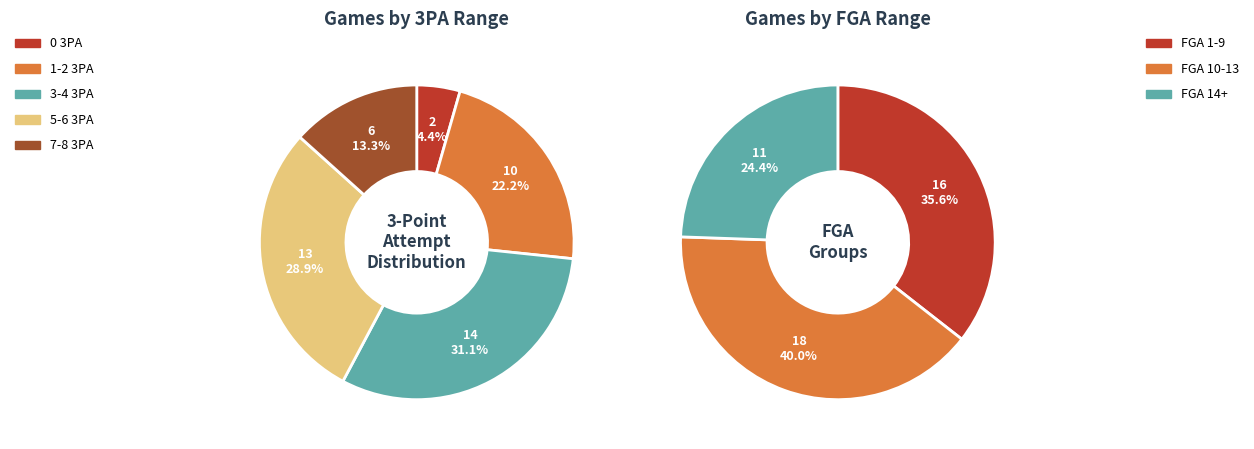

Is 5-6 3PA the majority of the pie?

No